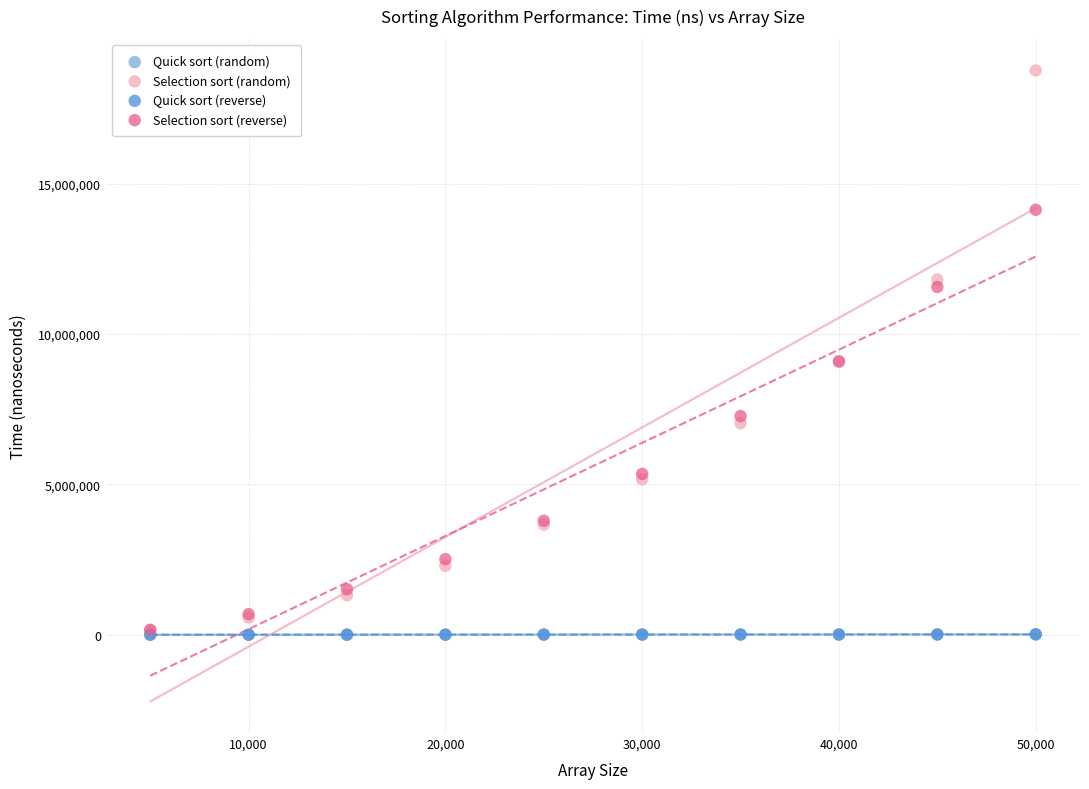

What are all the series names shown in the legend?

Quick sort (random), Selection sort (random), Quick sort (reverse), Selection sort (reverse)